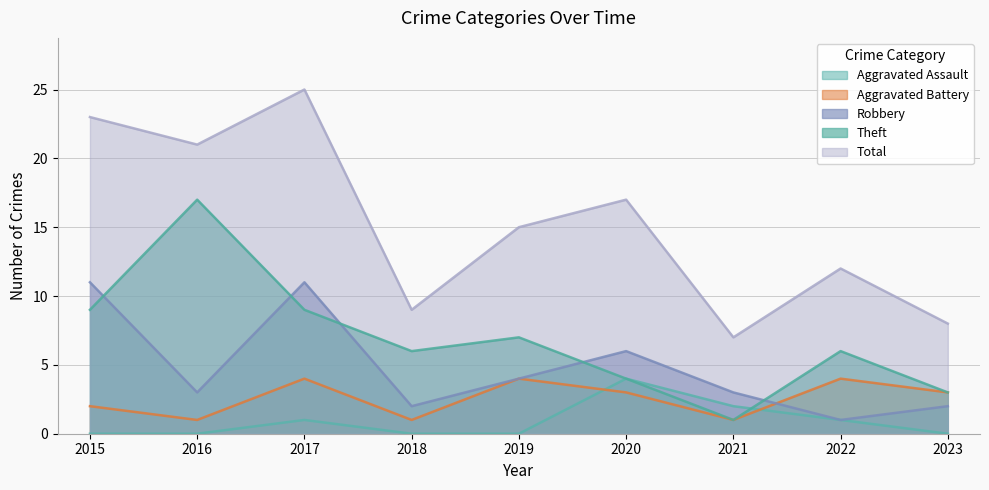

Does the chart display data point markers on the line(s)?

No